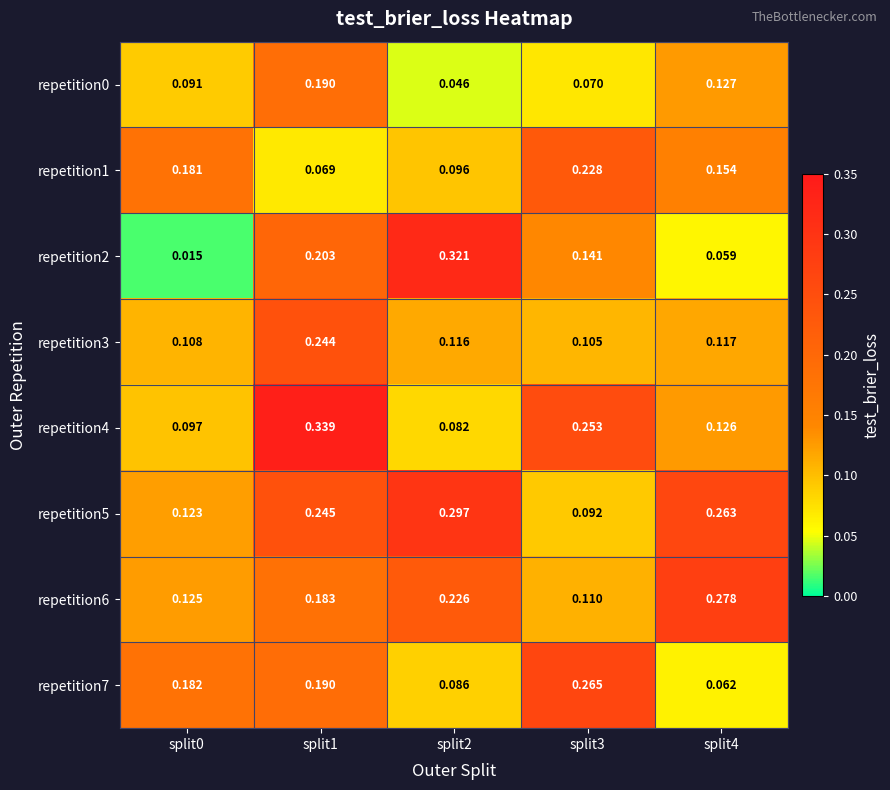

Which series has the largest range (max minus min)?

repetition2